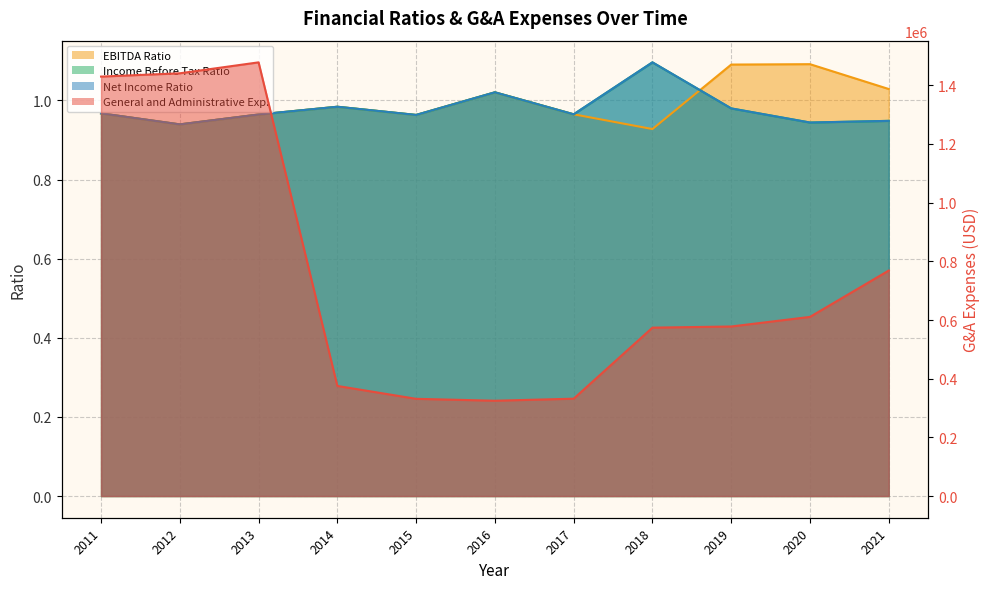

Where is Net Income Ratio nearest to the value 1?

2014